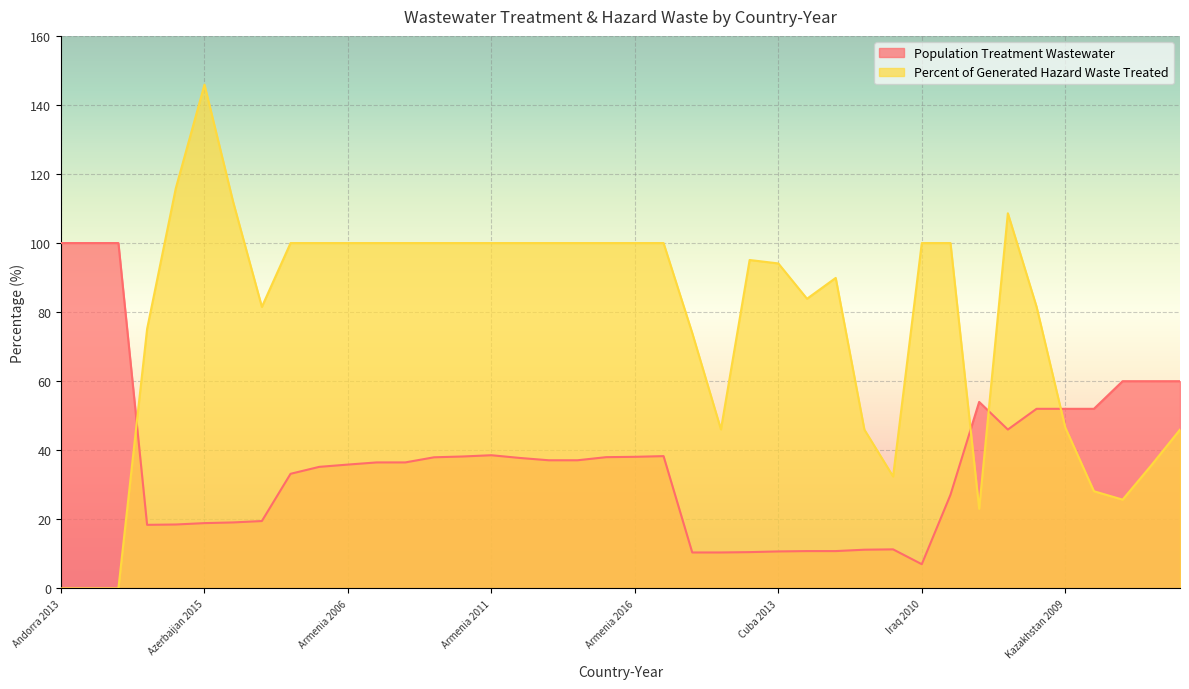

List the series in order of their peak value, highest first.

Percent of Generated Hazard Waste Treated, Population Treatment Wastewater